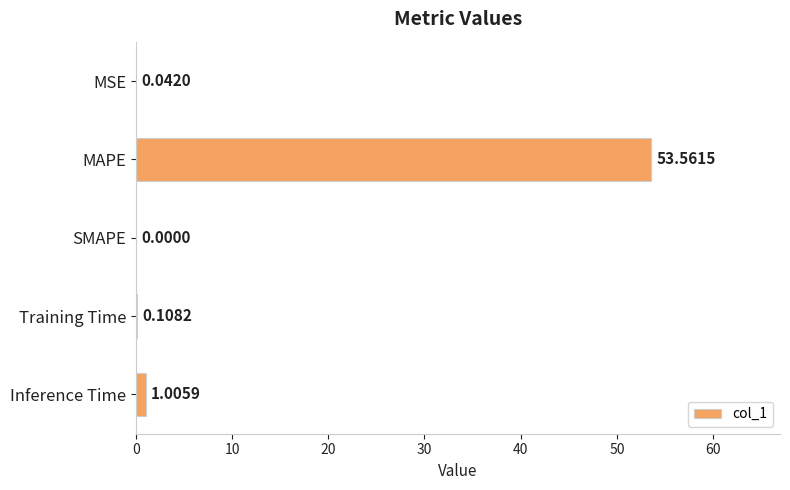

Between MAPE and Inference Time, which is larger?

MAPE